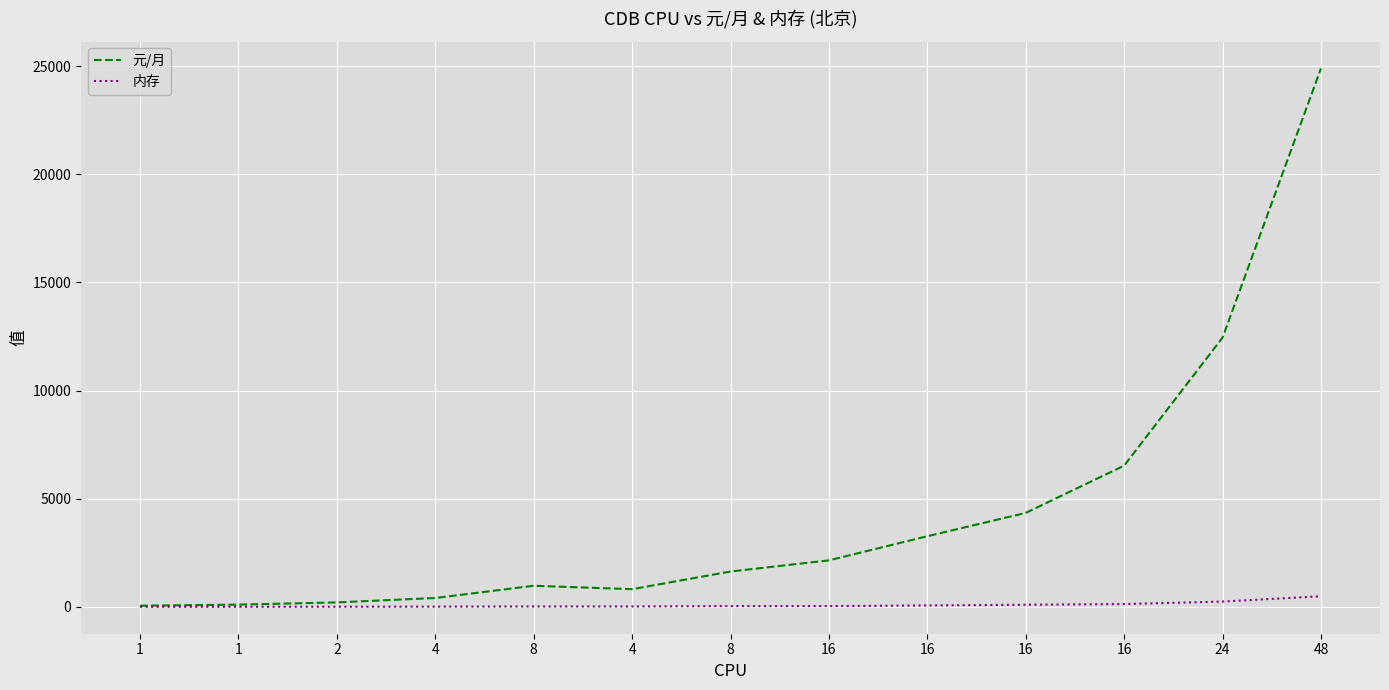

Which has a higher value, 16 or 4?

16